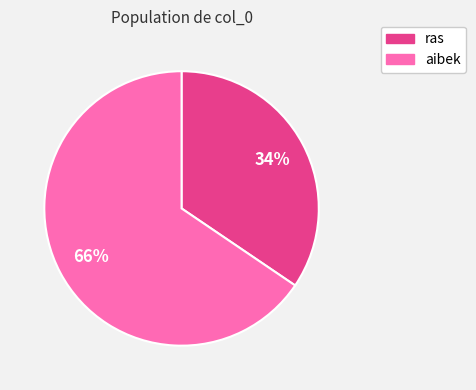

Approximately how many times larger is the value at aibek compared to ras?

1.9